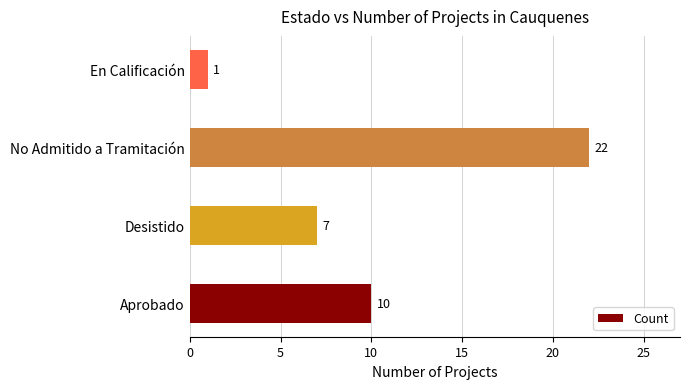

True or false: the data shows 37 at No Admitido a Tramitación.

False